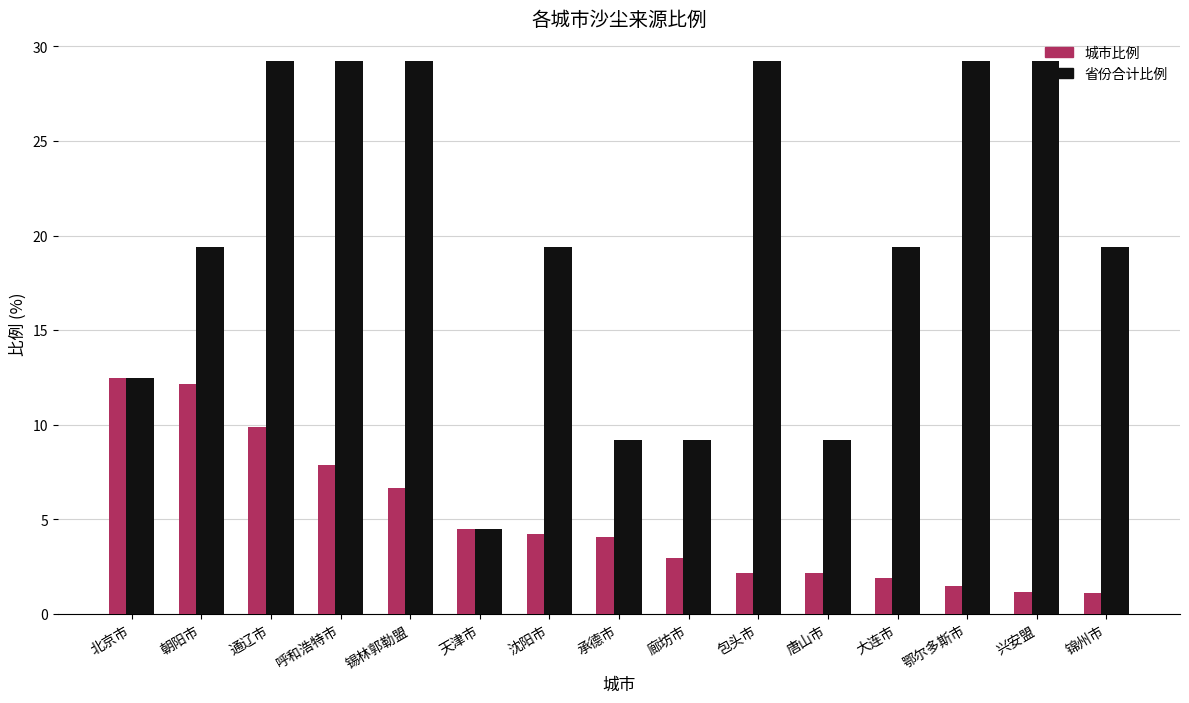

What is the average value of the 省份合计比例 series?

19.8